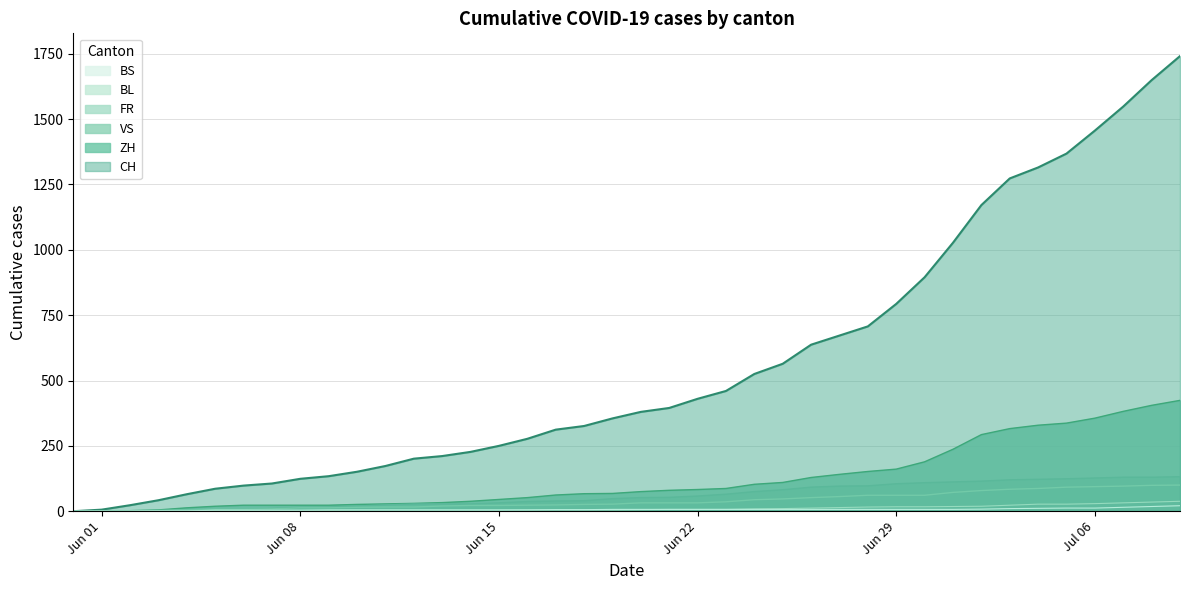

Which series has the widest spread of values?

CH